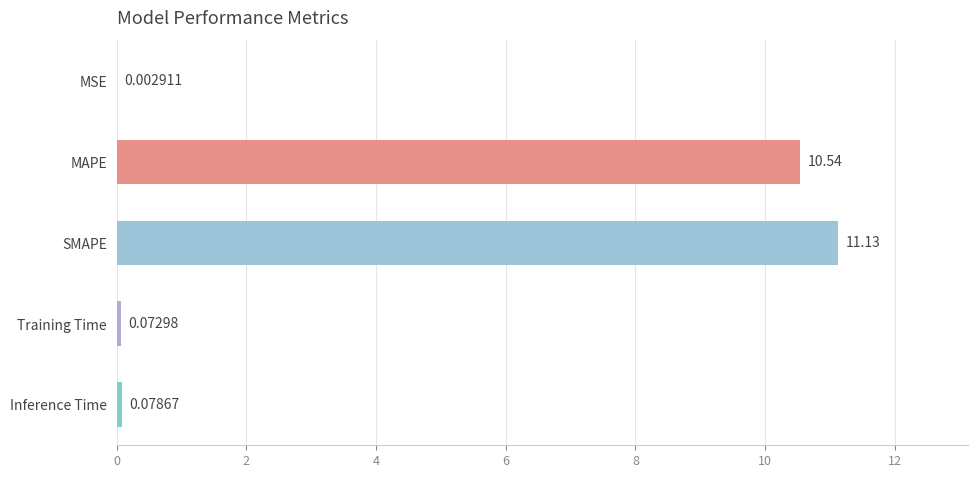

What is the sum of the values at MAPE and Training Time?

10.6